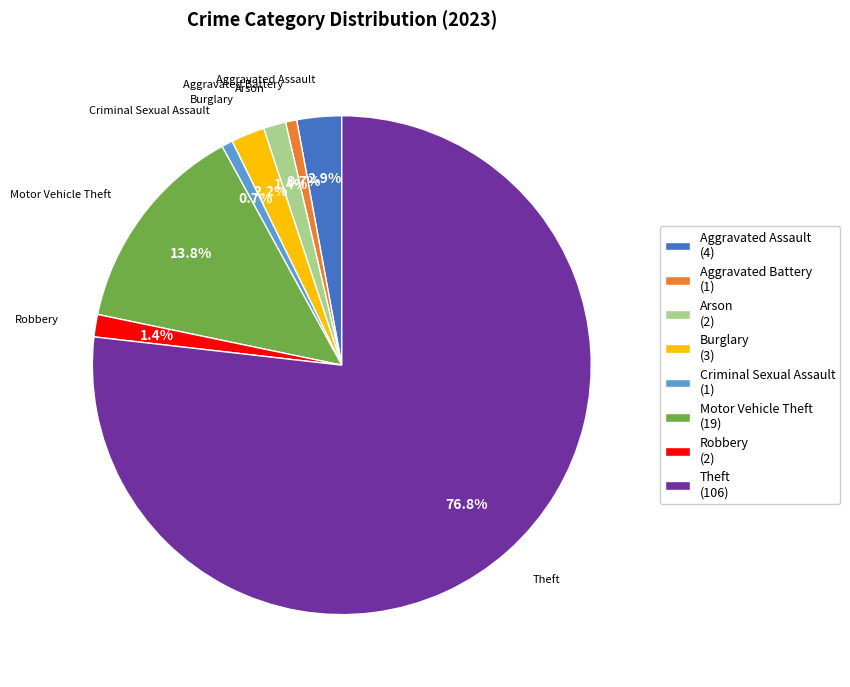

To the nearest percent, what is the combined percentage of Aggravated Assault and Aggravated Battery?

4%